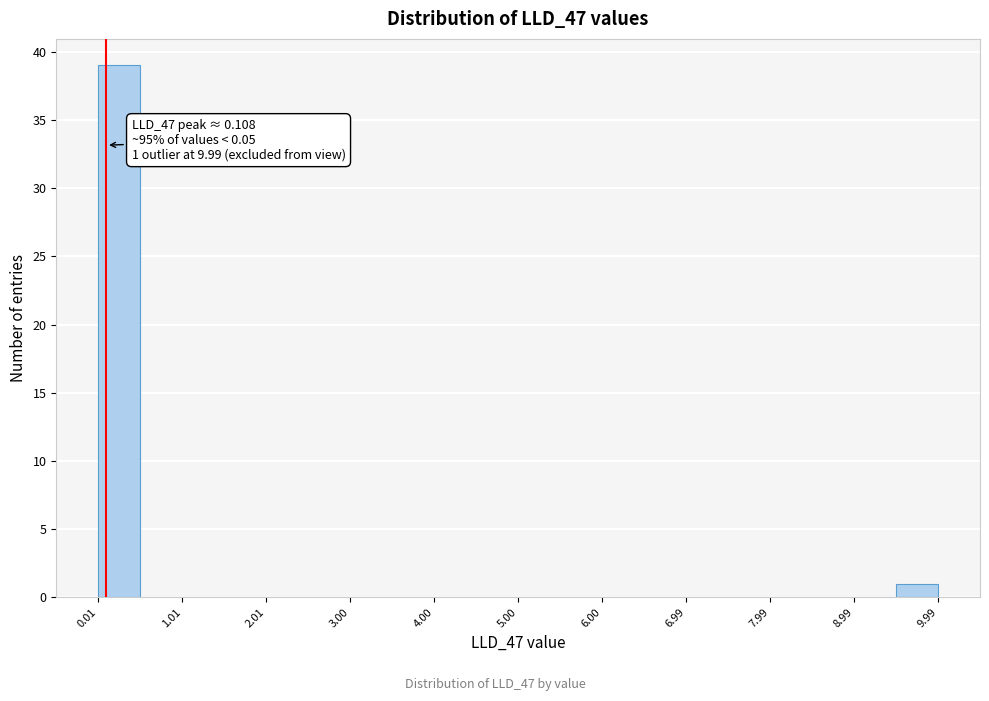

Which range on the x-axis has the tallest bar?

0.0 to 0.5